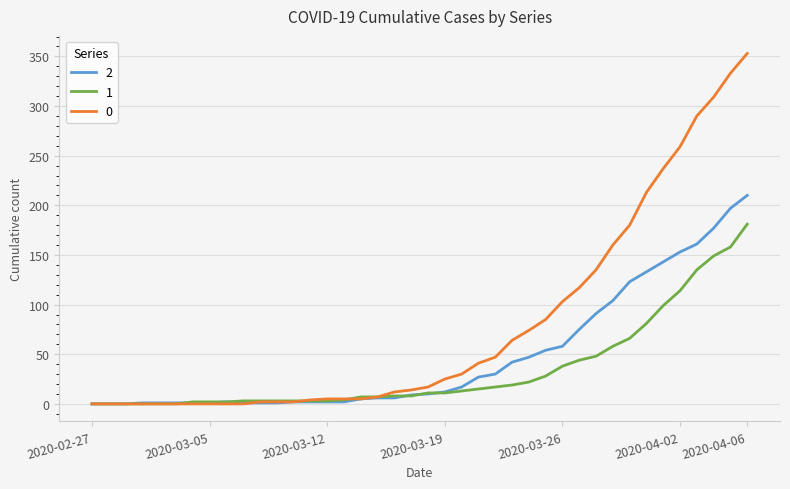

Rank the series by their average value, from lowest to highest.

1, 2, 0